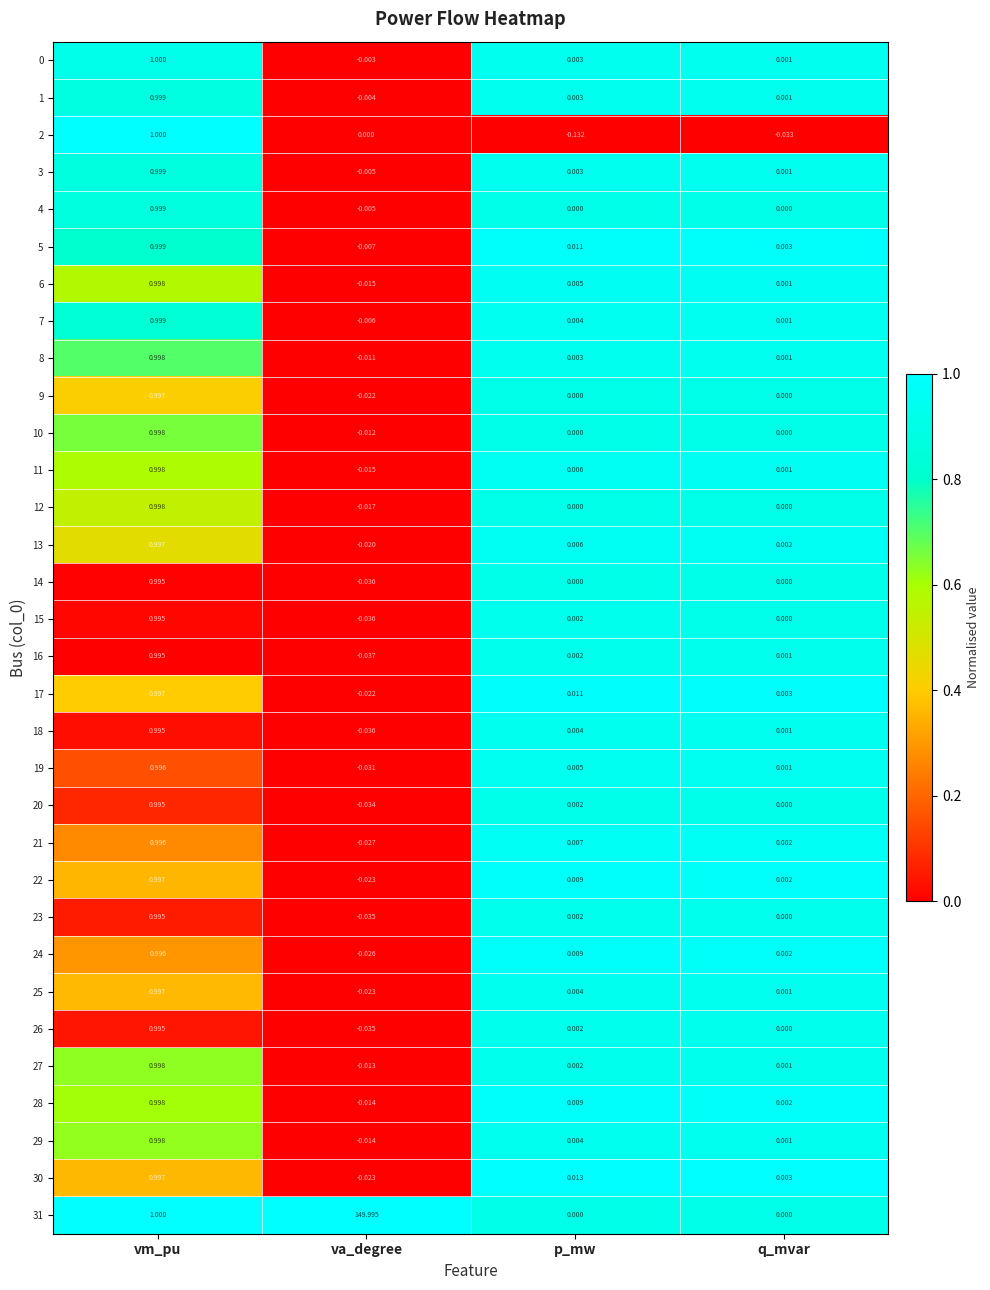

Which category has the highest value in the 18 series?

vm_pu